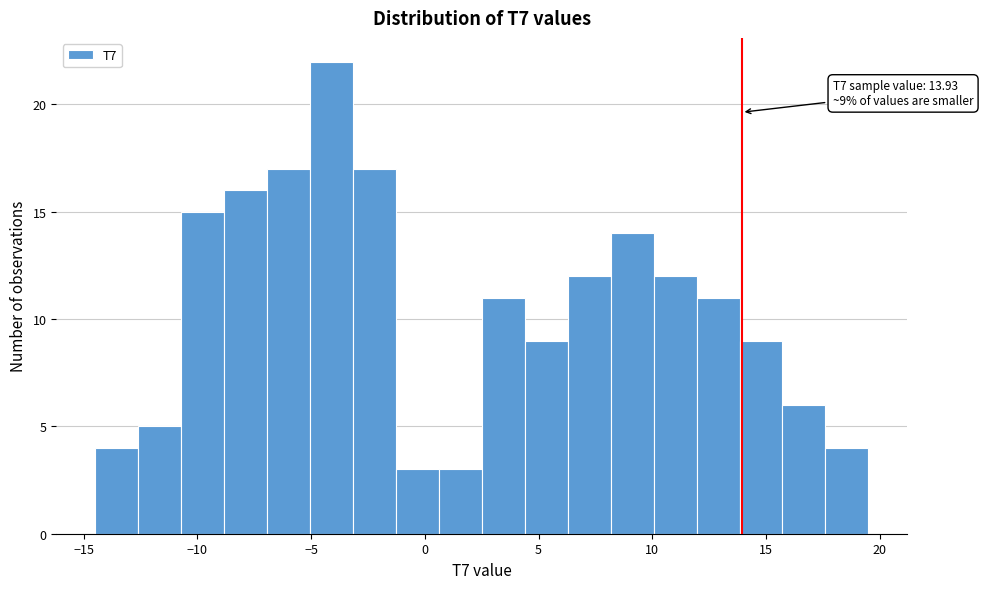

Around what value on the x-axis is the tallest bar? Give the approximate position of its centre, as read against the axis.

-4.0